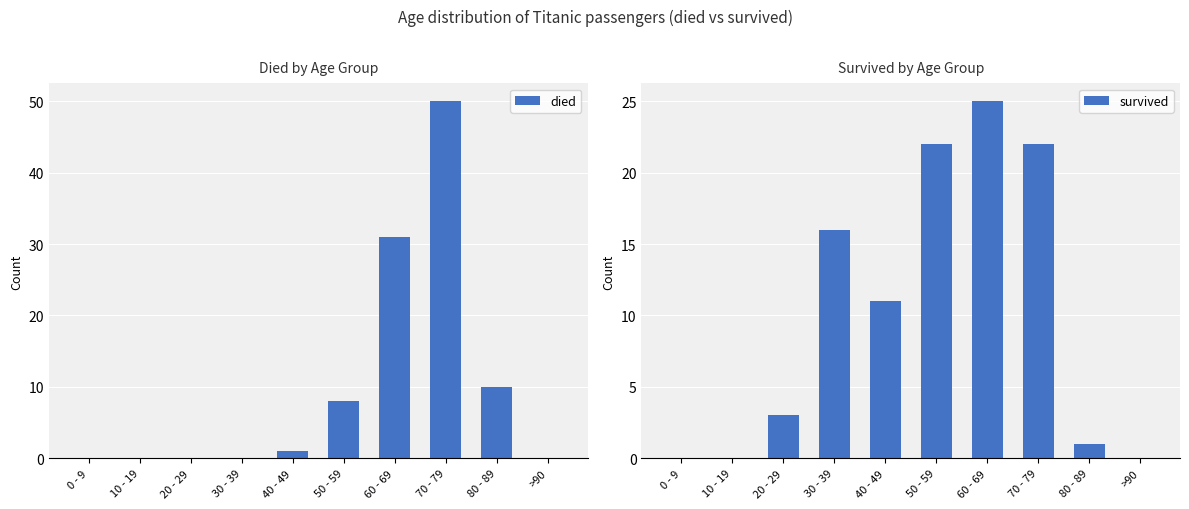

What is the sum of all survived values?

100